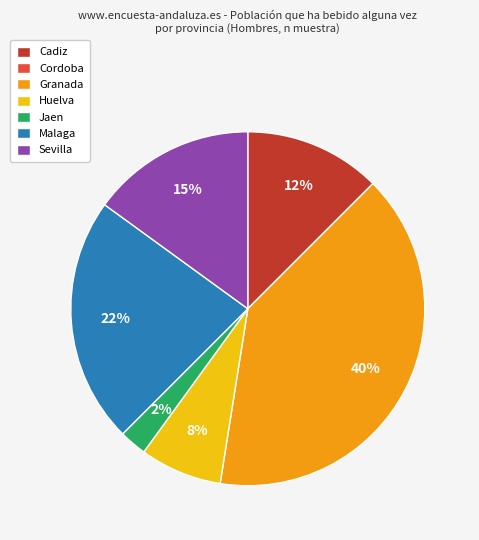

To the nearest percent, what is the difference between the largest and smallest slice percentages?

40%